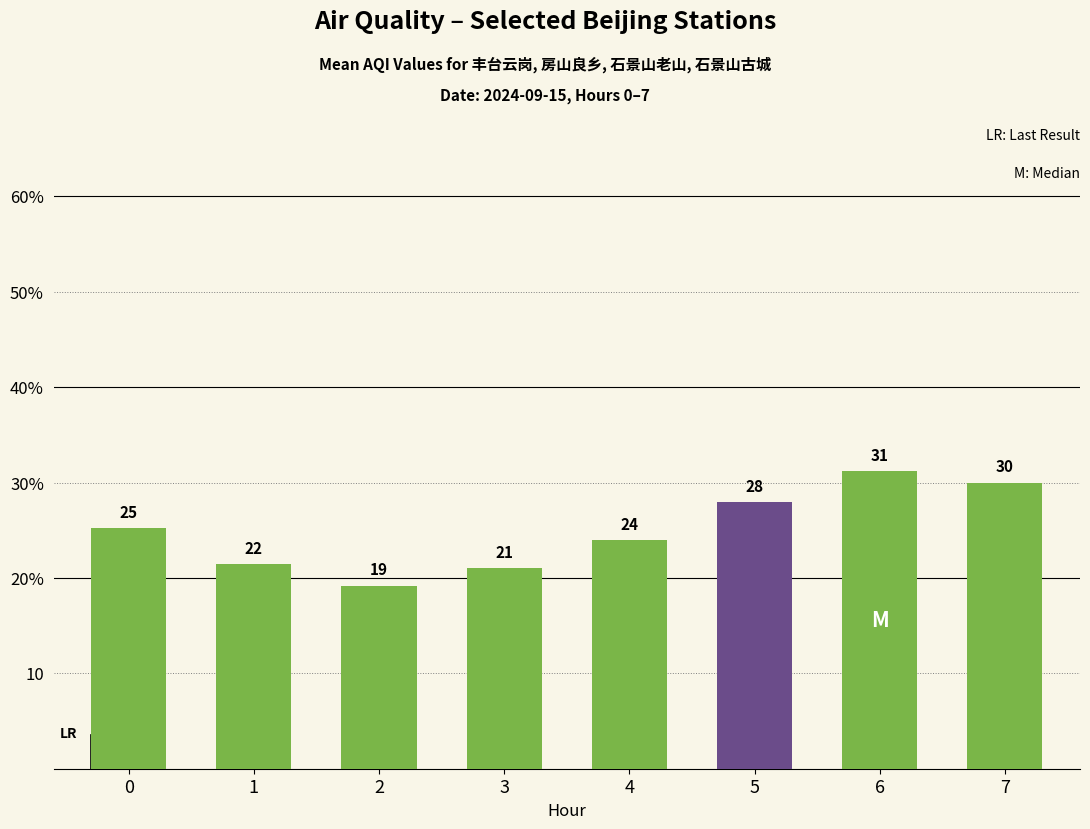

The chart shows a value of 12.9 at 4. True or false?

False